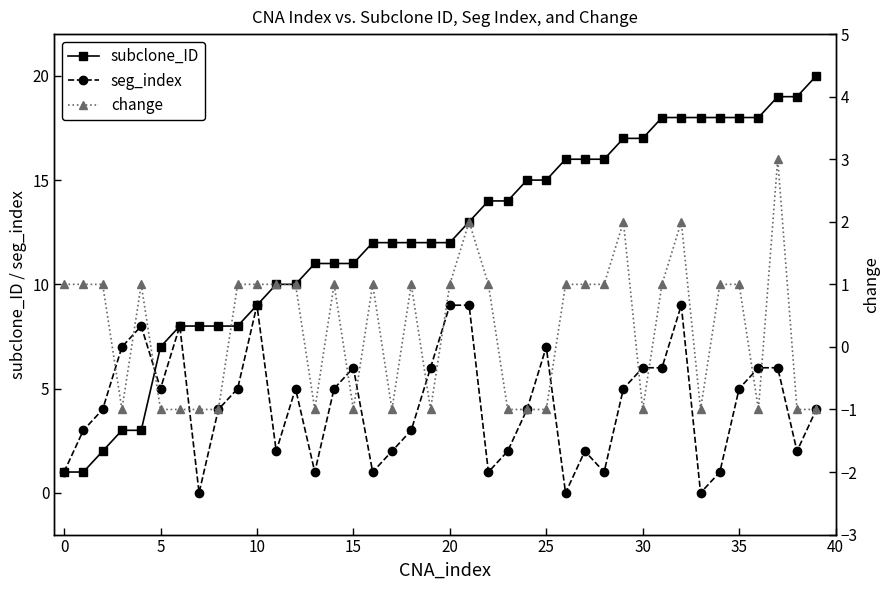

Does the chart have visible grid lines?

No